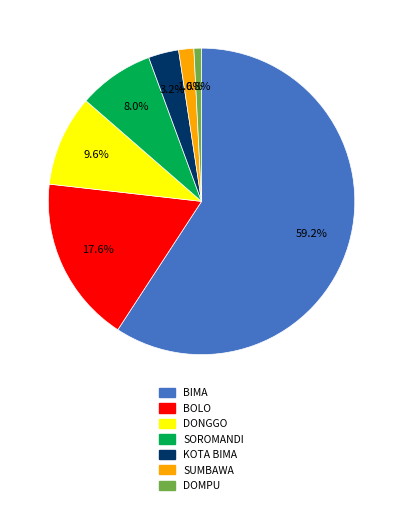

Rank the categories by value from highest to lowest.

BIMA, BOLO, DONGGO, SOROMANDI, KOTA BIMA, SUMBAWA, DOMPU